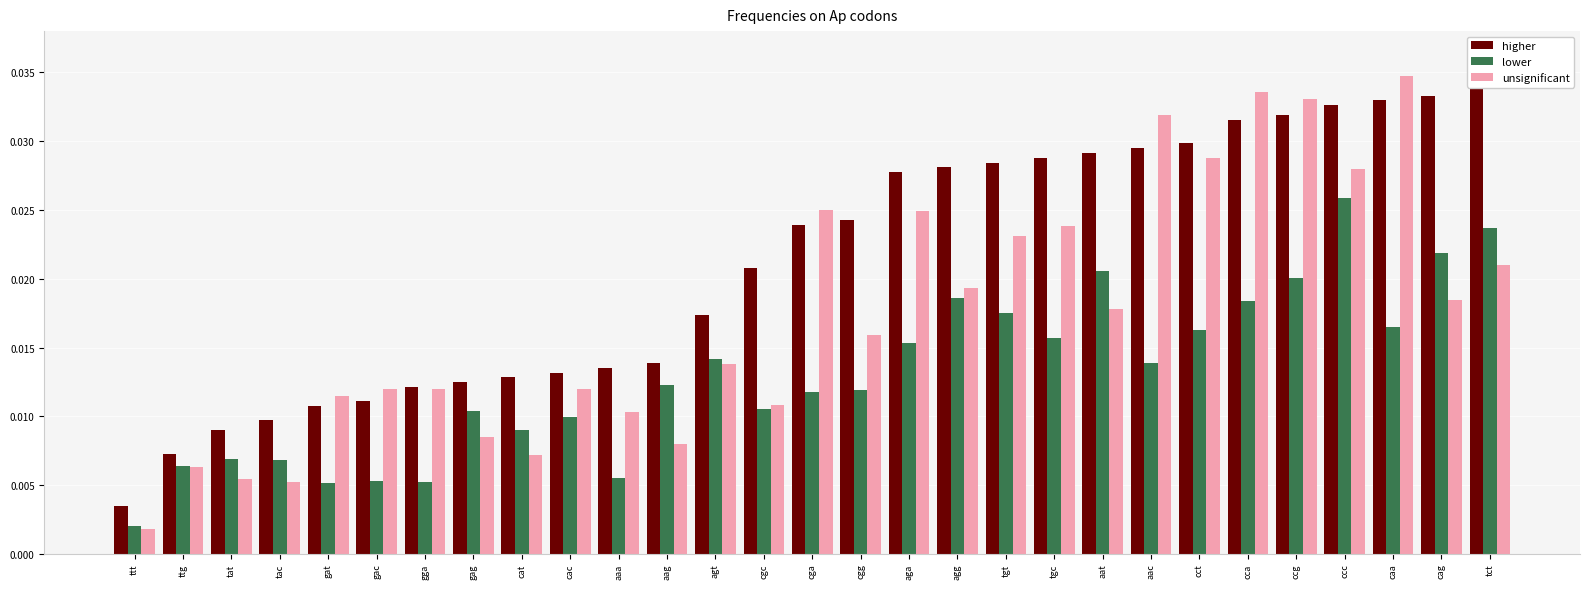

Where is higher nearest to the value 0?

ttt